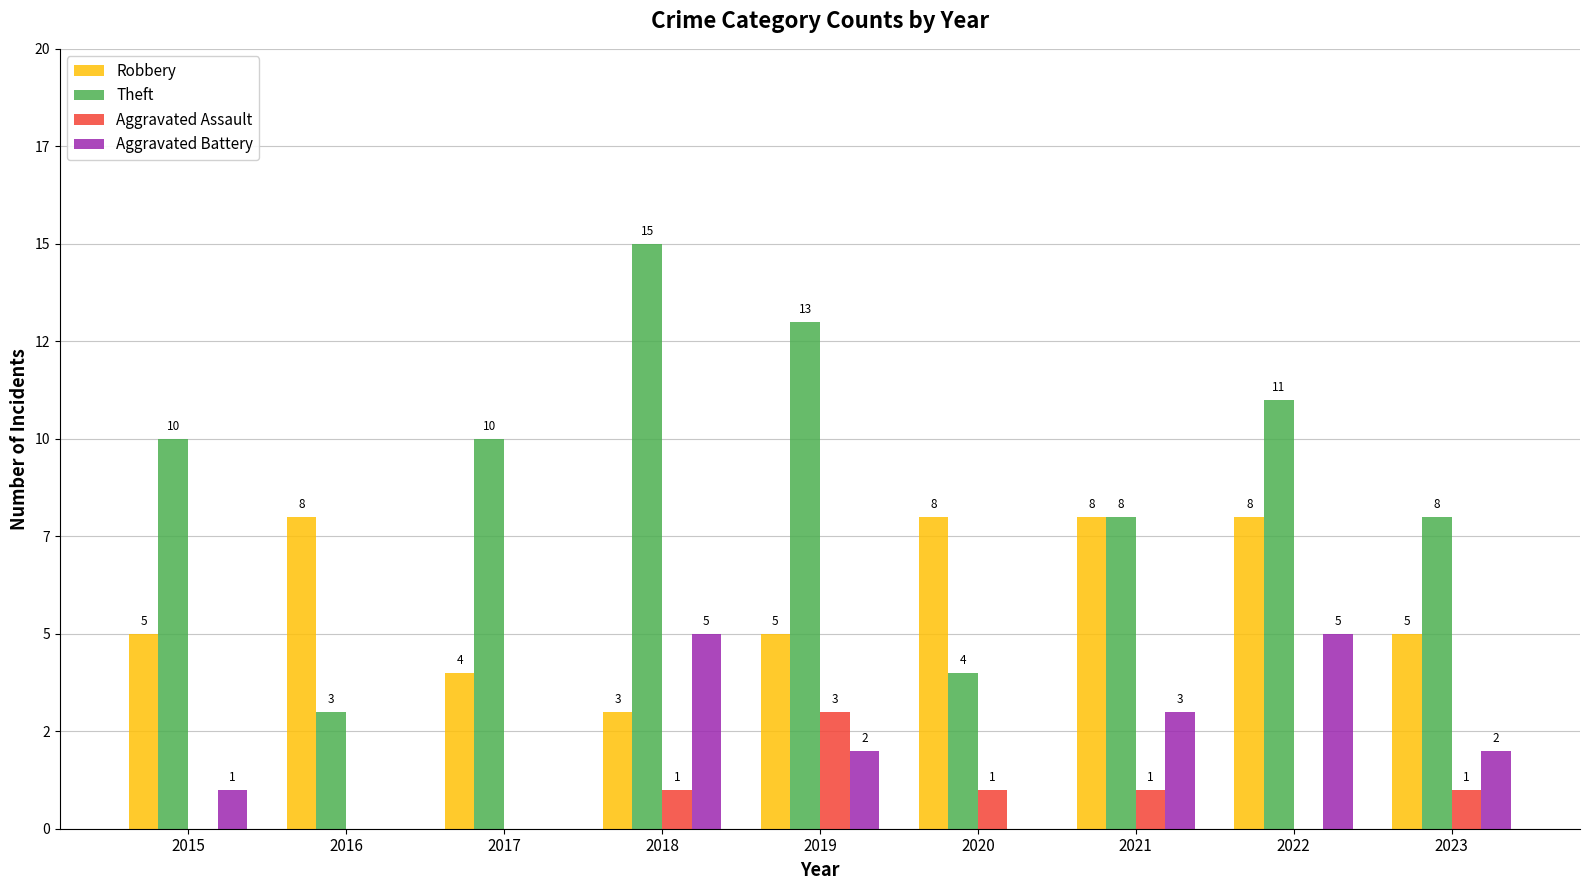

What are all the series names shown in the legend?

Robbery, Theft, Aggravated Assault, Aggravated Battery